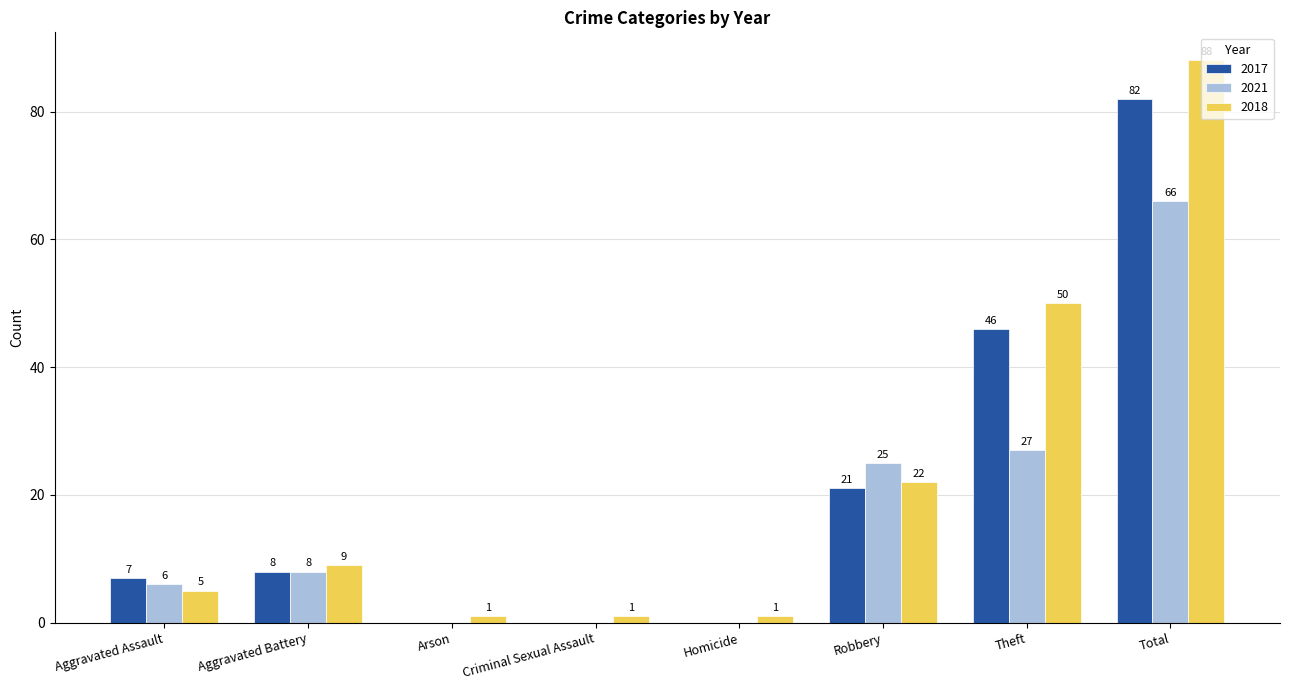

Reading left to right, what are all the values shown in this chart?

2017: 7	8	0	0	0	21	46	82
2021: 6	8	0	0	0	25	27	66
2018: 5	9	1	1	1	22	50	88